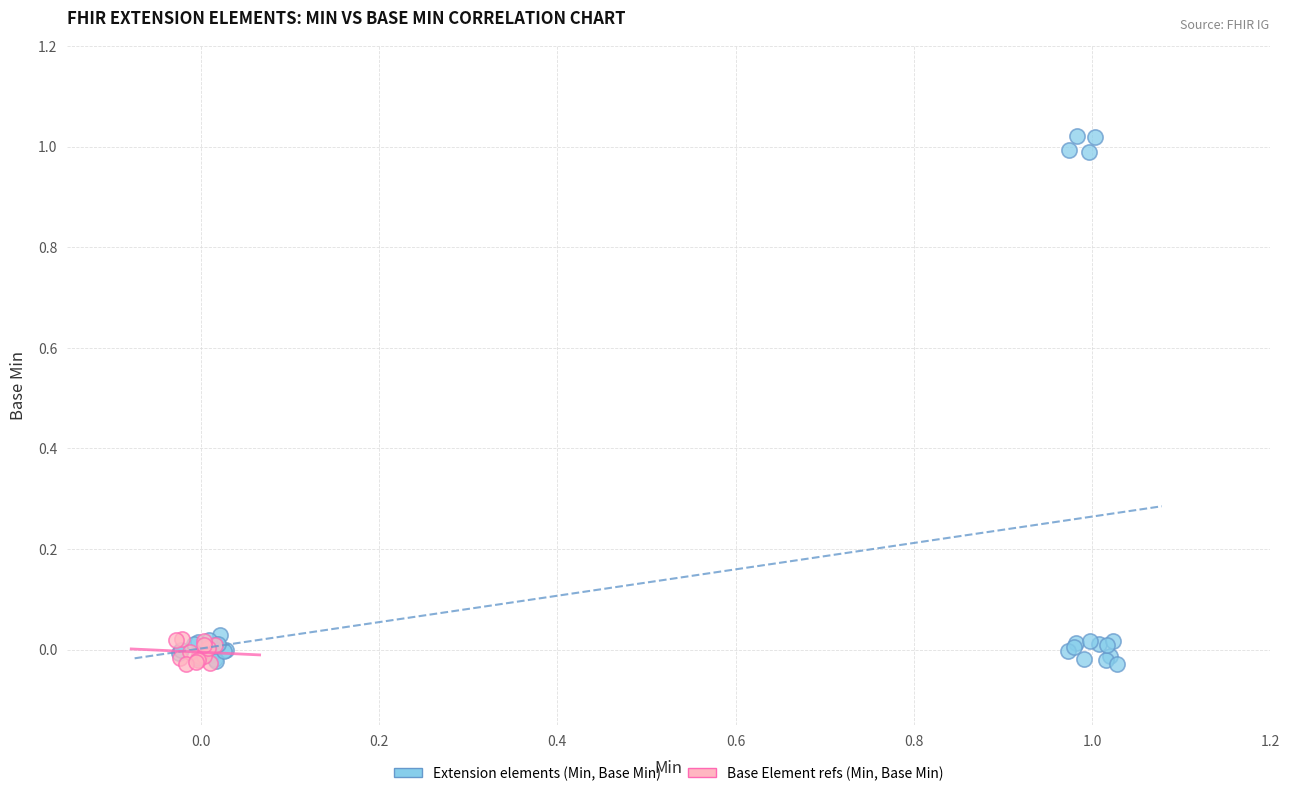

Which series has the largest Y range (max minus min)?

Extension elements (Min, Base Min)